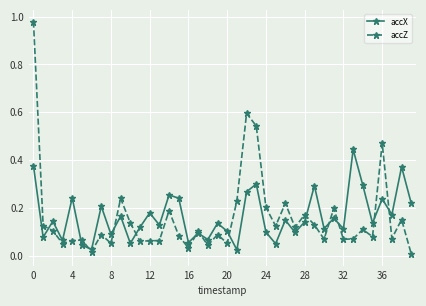

True or false: accZ has more than 1 points higher than both neighbors.

True